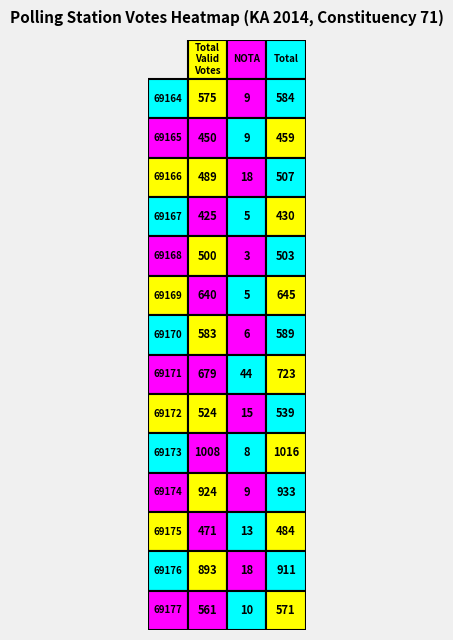

Which series has the largest range (max minus min)?

69173